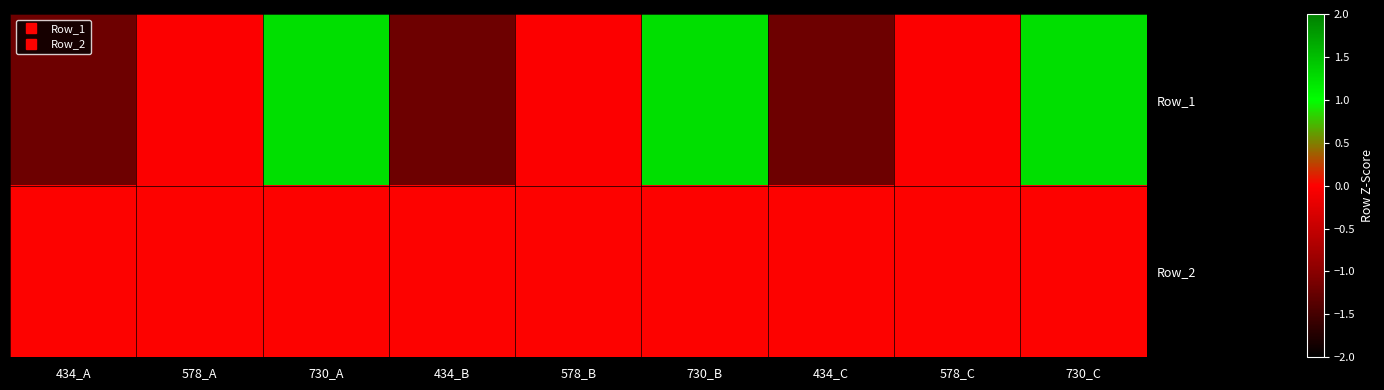

Reading left to right, transcribe all the data shown in this chart.

Row_1: 434_A=-1.2	578_A=-0.0	730_A=1.2	434_B=-1.2	578_B=-0.0	730_B=1.2	434_C=-1.2	578_C=-0.0	730_C=1.2
Row_2: 434_A=0.0	578_A=0.0	730_A=0.0	434_B=0.0	578_B=0.0	730_B=0.0	434_C=0.0	578_C=0.0	730_C=0.0